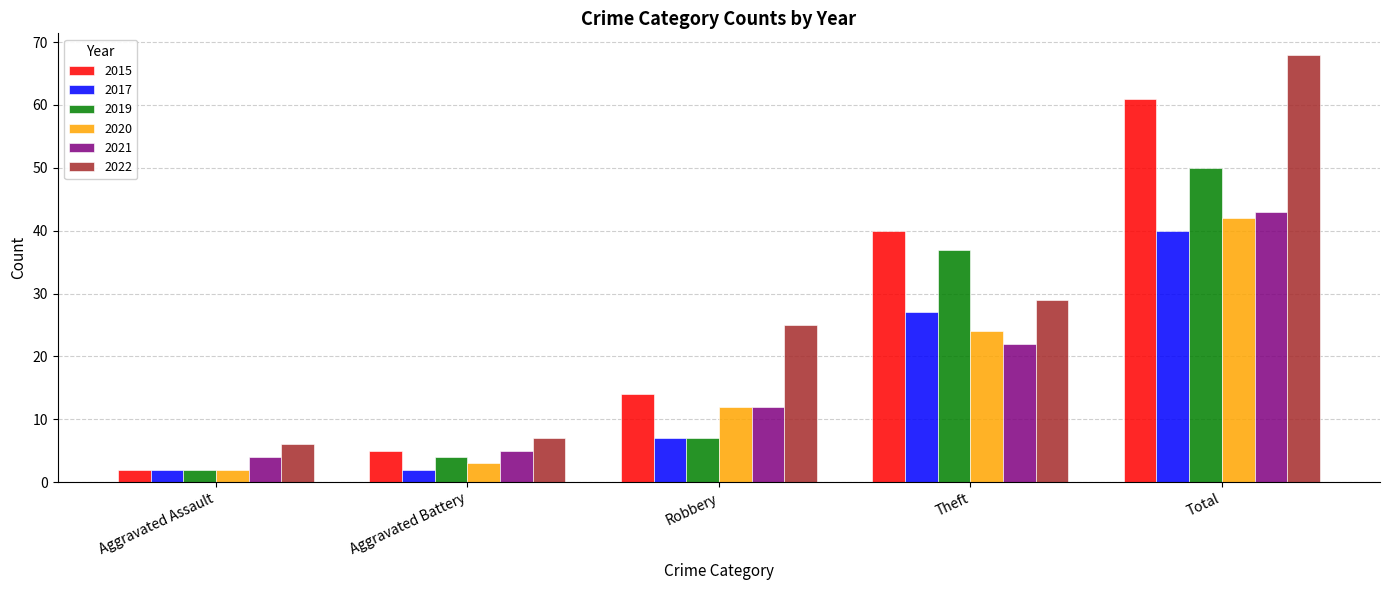

What is the maximum value for 2020?

42